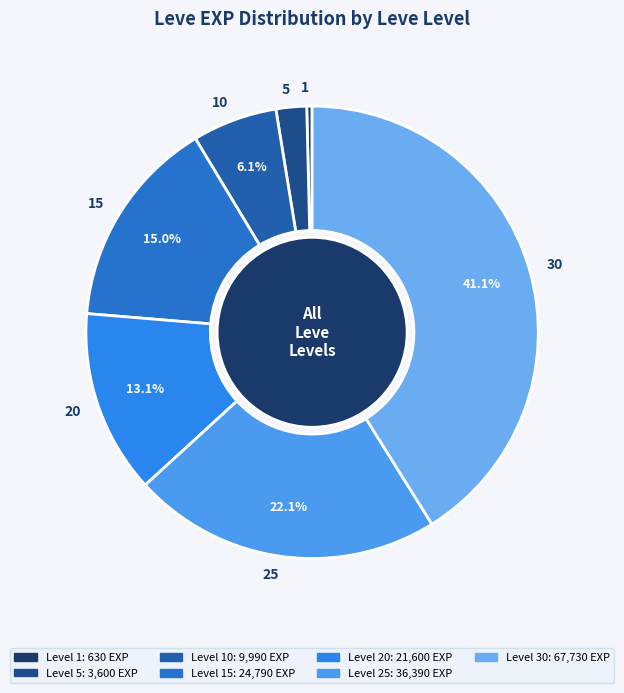

Does 5 represent more than half of the total?

No